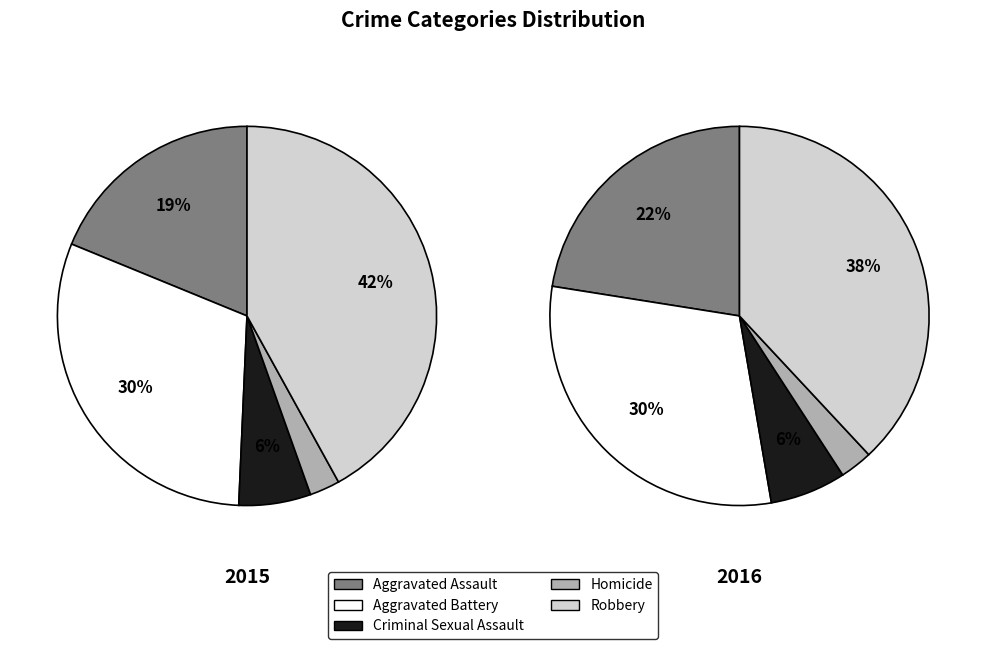

Which category has the smallest portion of the pie?

Homicide